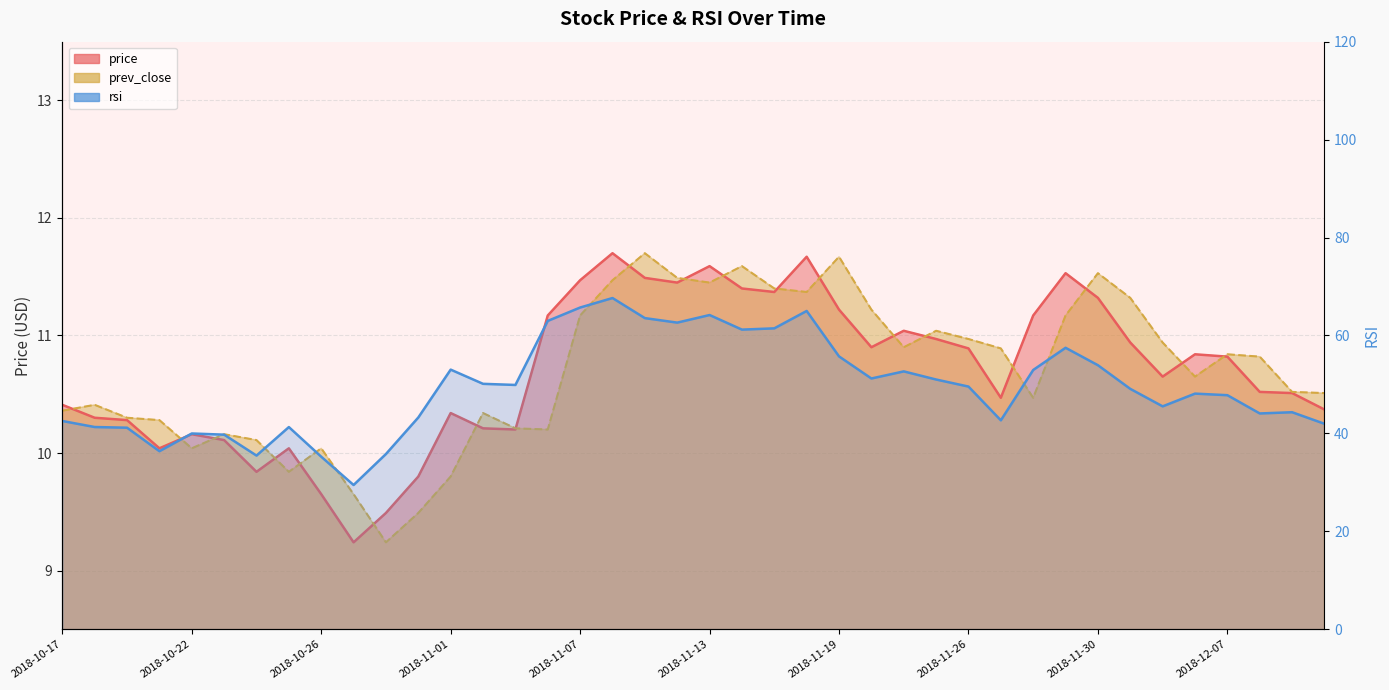

Reading left to right, extract all data points from this chart.

price_line: 10.4	10.3	10.3	10.0	10.2	10.1	9.8	10.0	9.7	9.2	9.5	9.8	10.3	10.2	10.2	11.2	11.5	11.7	11.5	11.4	11.6	11.4	11.4	11.7	11.2	10.9	11.0	11.0	10.9	10.5	11.2	11.5	11.3	10.9	10.7	10.8	10.8	10.5	10.5	10.4
prev_close_line: 10.4	10.4	10.3	10.3	10.0	10.2	10.1	9.8	10.0	9.7	9.2	9.5	9.8	10.3	10.2	10.2	11.2	11.5	11.7	11.5	11.4	11.6	11.4	11.4	11.7	11.2	10.9	11.0	11.0	10.9	10.5	11.2	11.5	11.3	10.9	10.7	10.8	10.8	10.5	10.5
rsi_line: 42.5	41.3	41.2	36.4	40.0	39.8	35.5	41.3	35.2	29.5	35.8	43.3	53.0	50.1	49.9	63.0	65.7	67.7	63.5	62.6	64.2	61.2	61.5	65.0	55.7	51.2	52.7	51.0	49.6	42.7	53.0	57.5	53.9	49.1	45.5	48.1	47.8	44.1	44.3	42.0